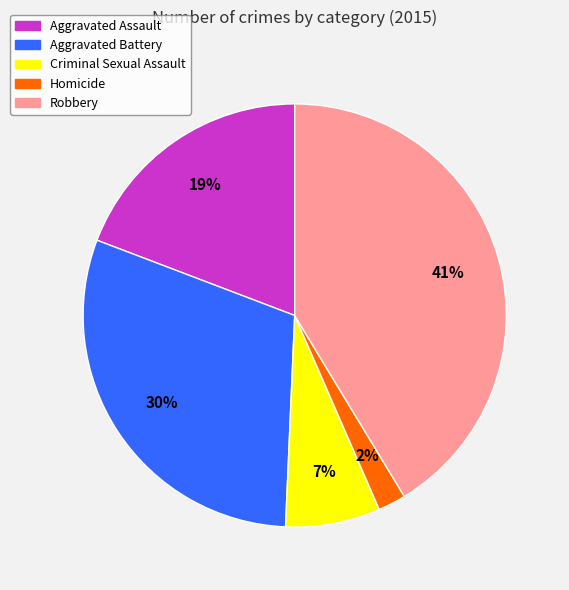

Combined, do Aggravated Battery and Criminal Sexual Assault account for over 50%?

No